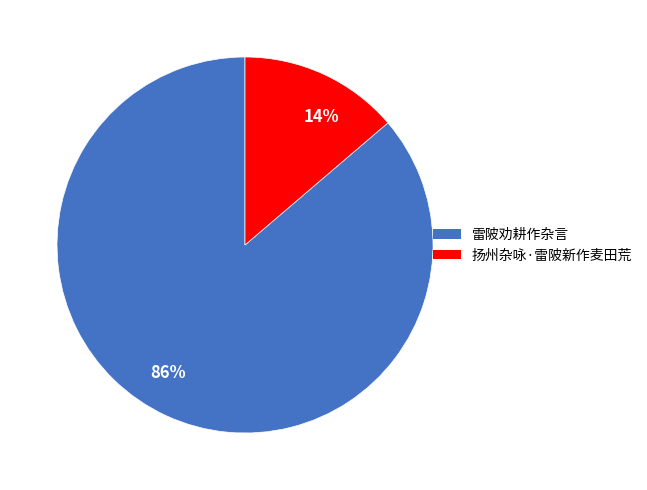

To the nearest percent, what portion does 雷陂劝耕作杂言 represent?

86%